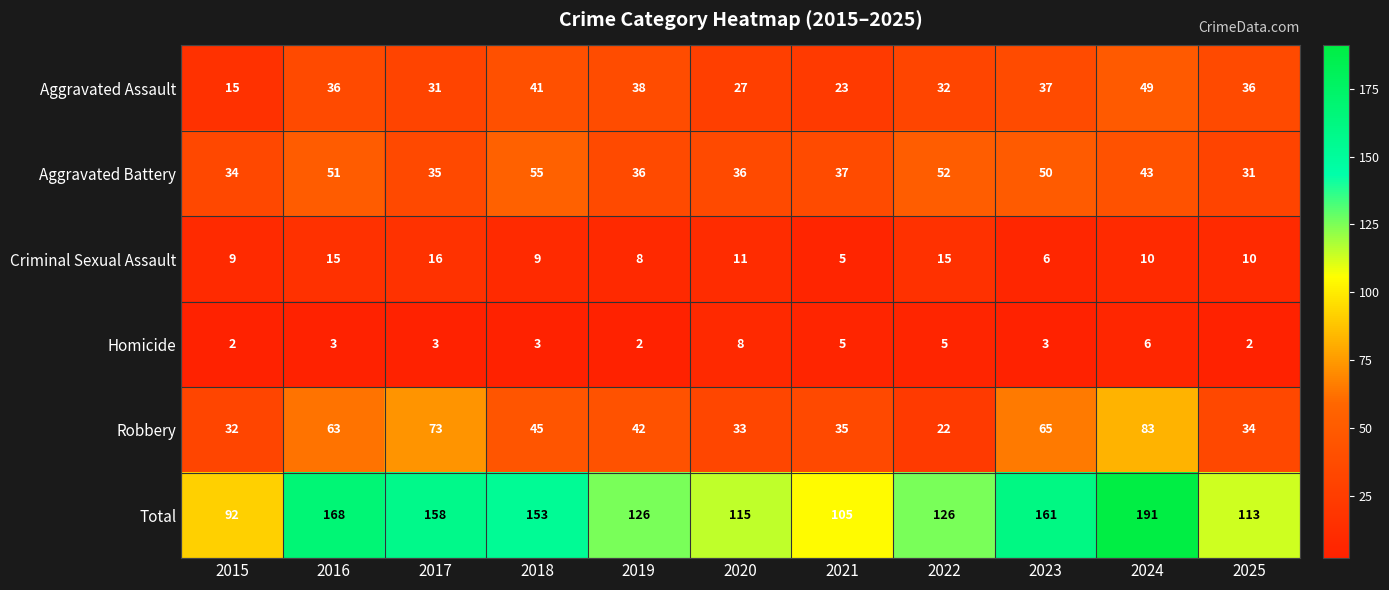

At how many categories does at least one series exceed 139?

5